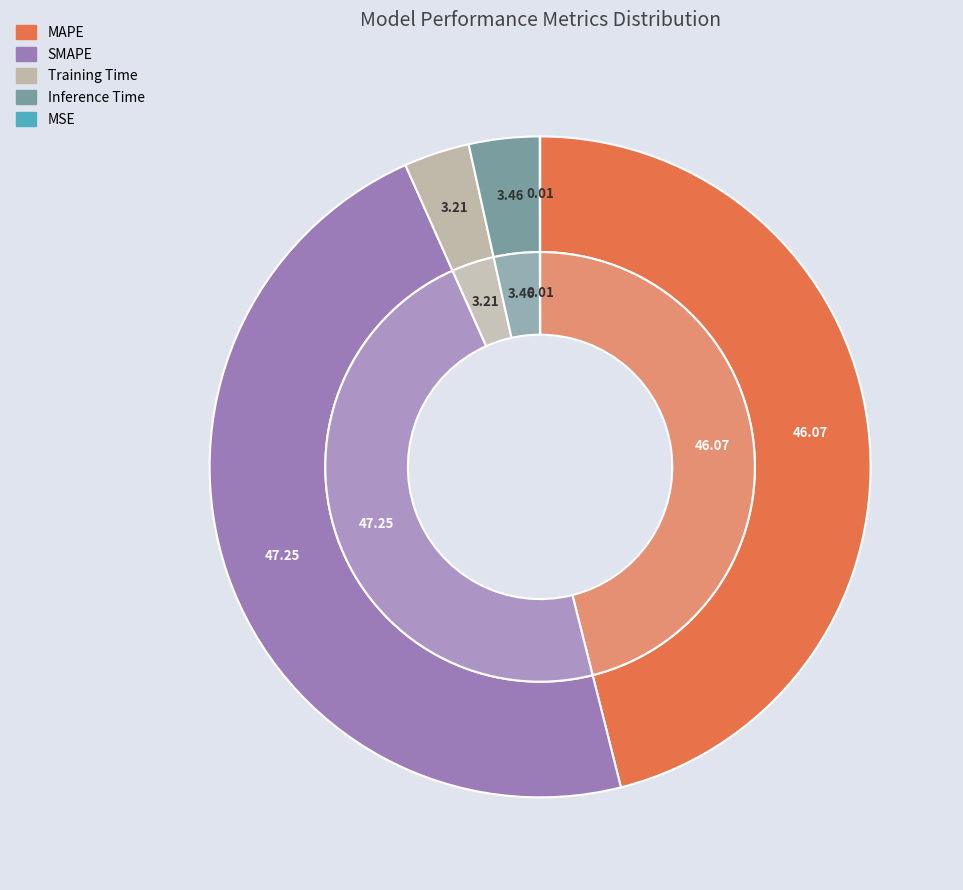

Does MSE account for over 50% of the chart?

No